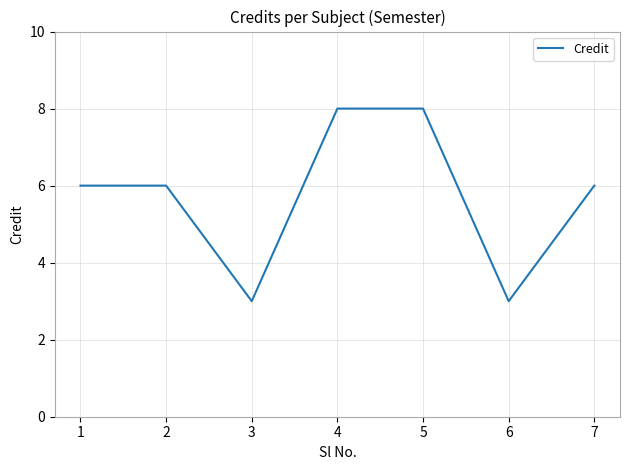

Read the value at 7.

6